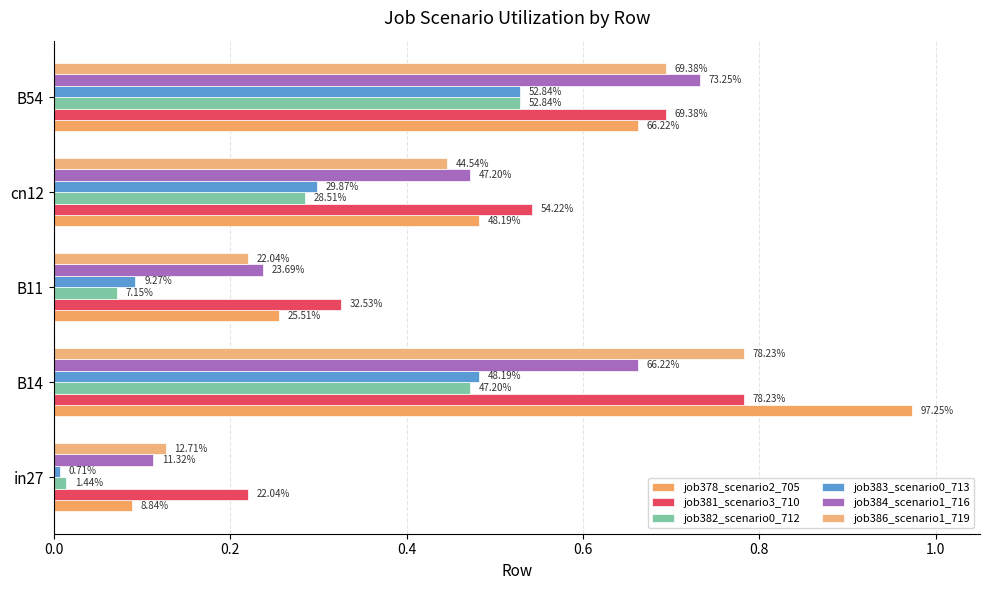

What is the difference between the maximum and minimum values in the job382_scenario0_712 series?

0.5